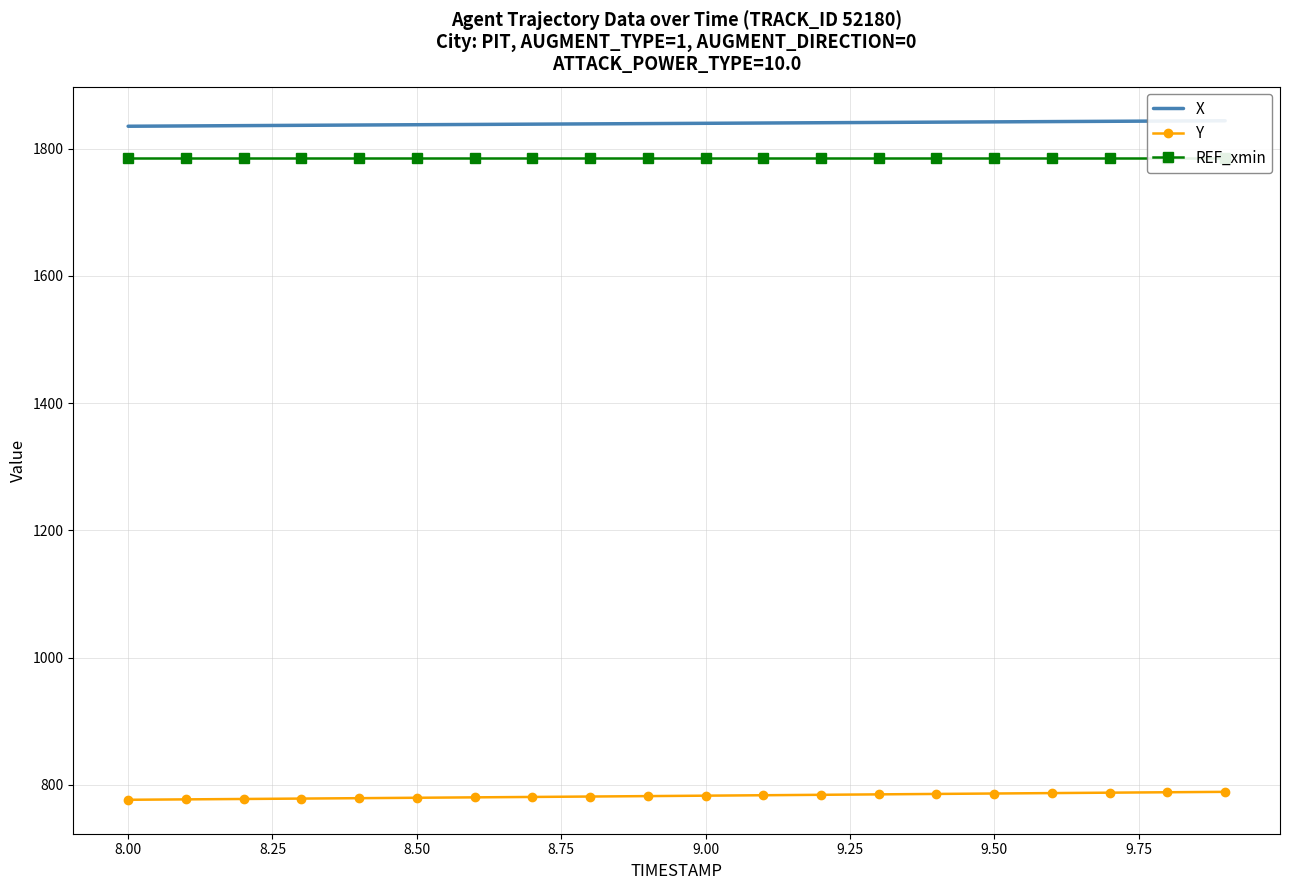

What is the value of the X point at the 19th from the left?

1843.4